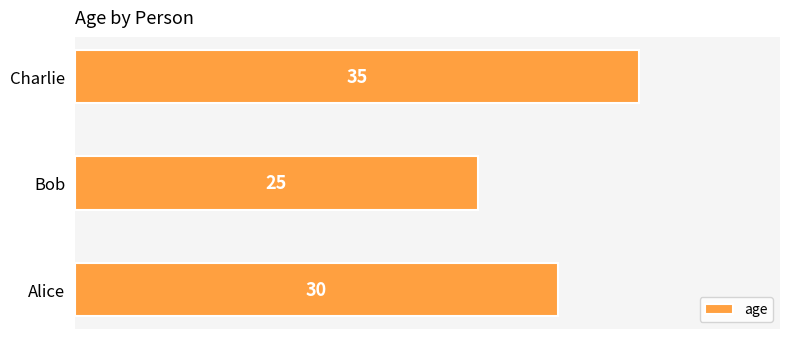

What is the sum of all values?

90